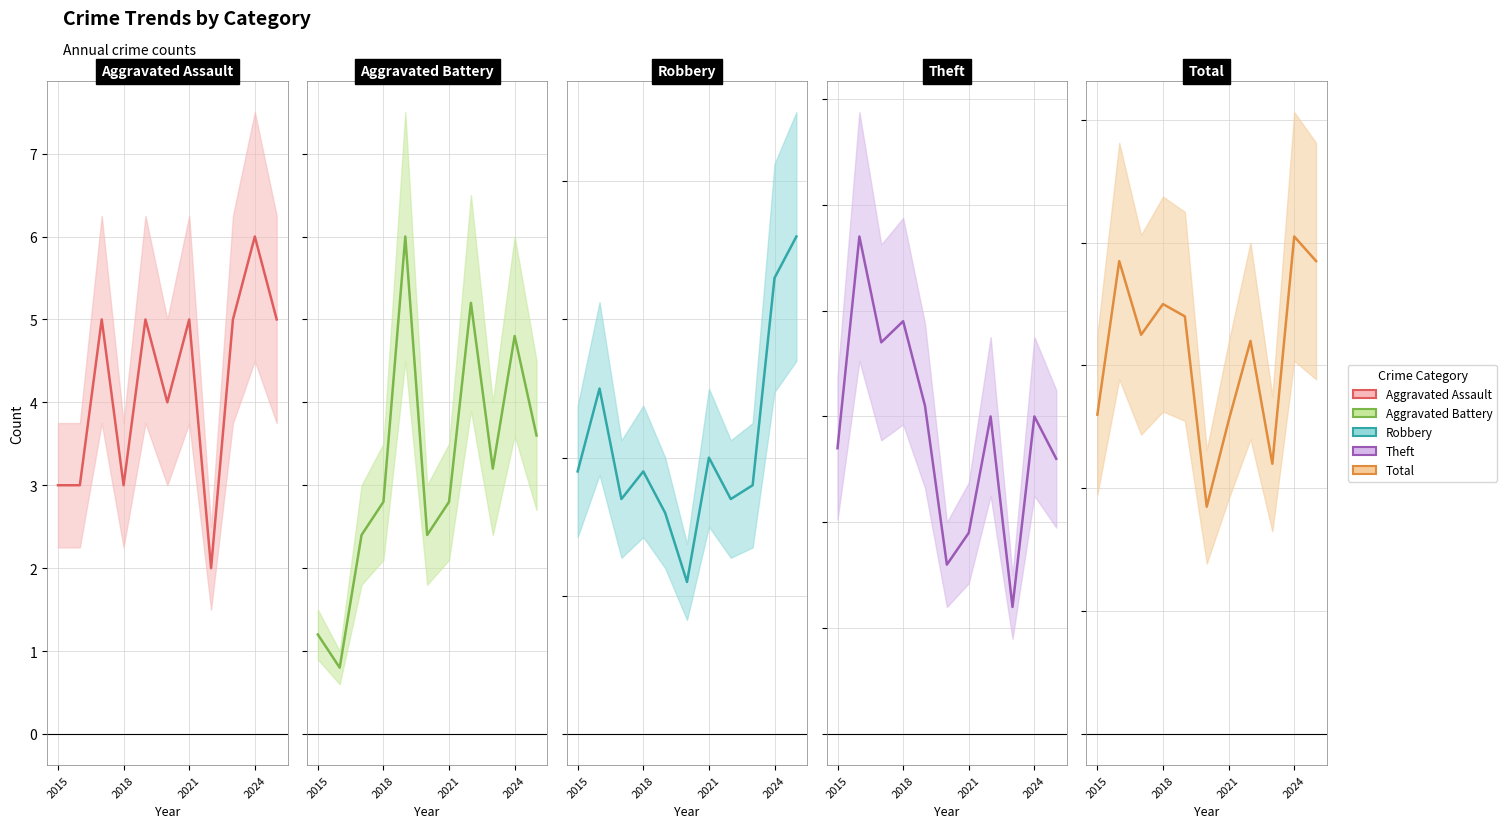

In Aggravated Battery (line), how many points are lower than both neighbors (excluding endpoints)?

3